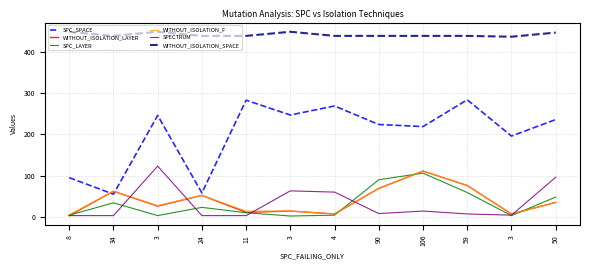

Is this an area chart (filled region under the line)?

No